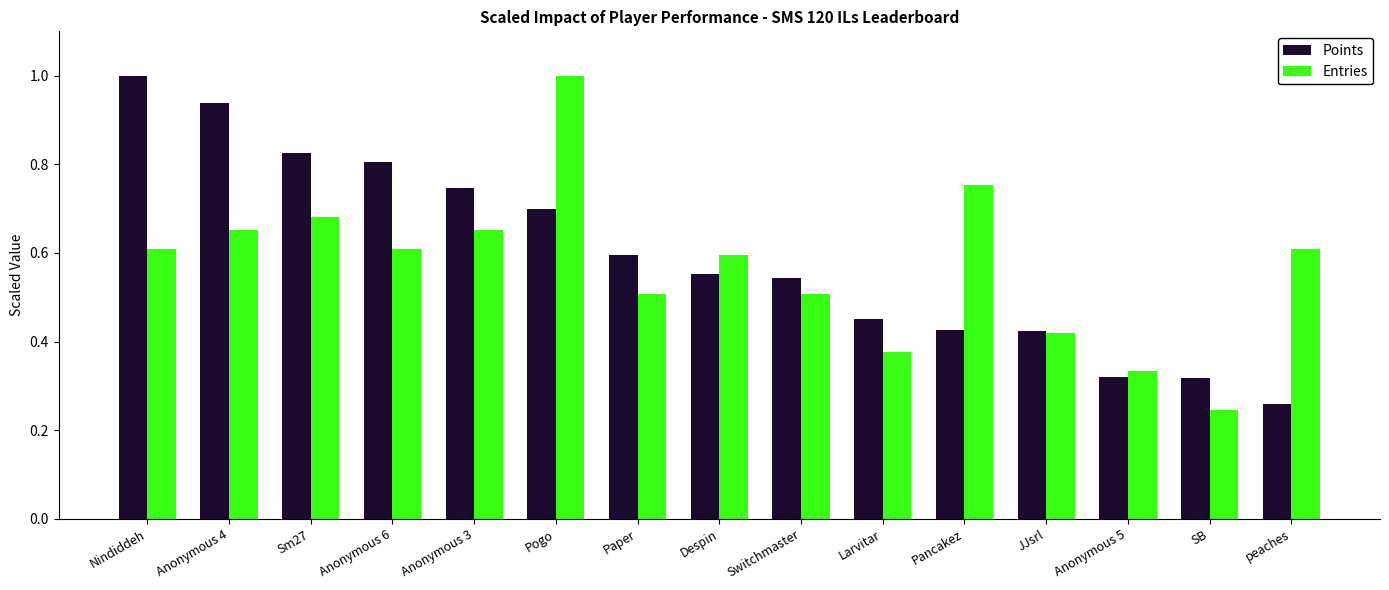

List the series in order of their overall mean, highest first.

Points, Entries